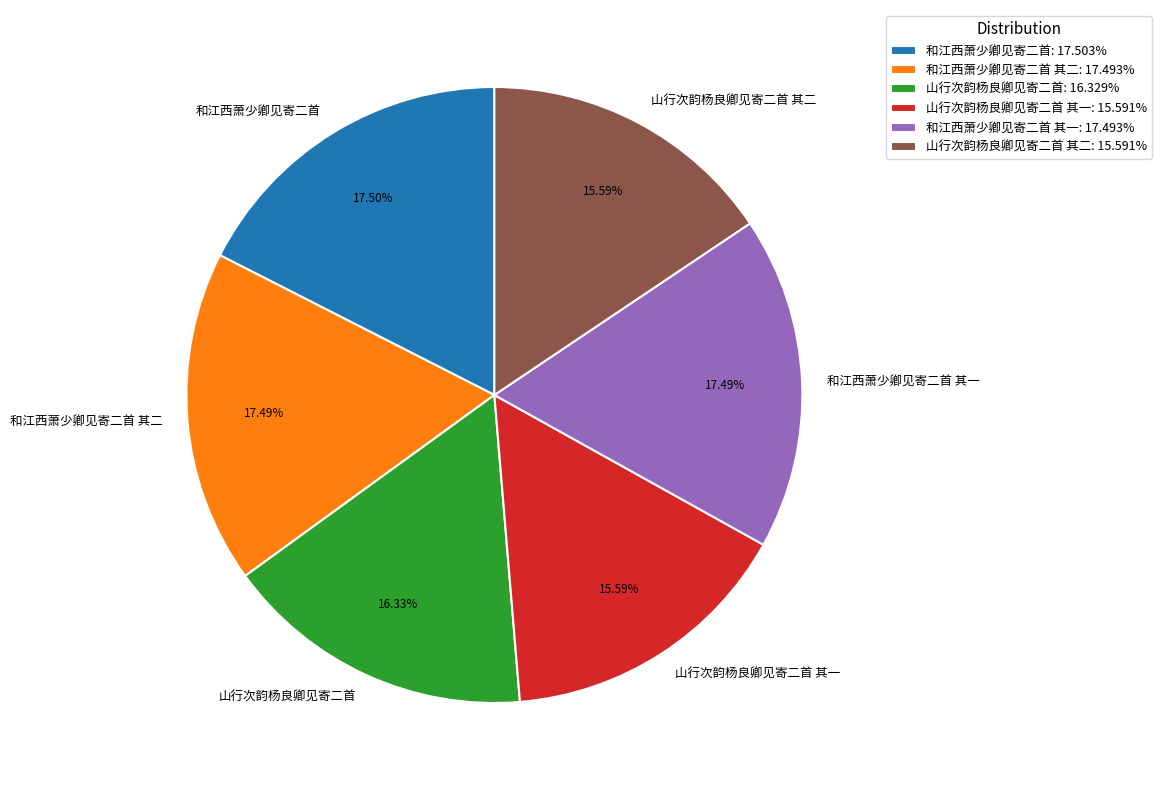

Combined, do 和江西萧少卿见寄二首 and 山行次韵杨良卿见寄二首 account for over 50%?

No